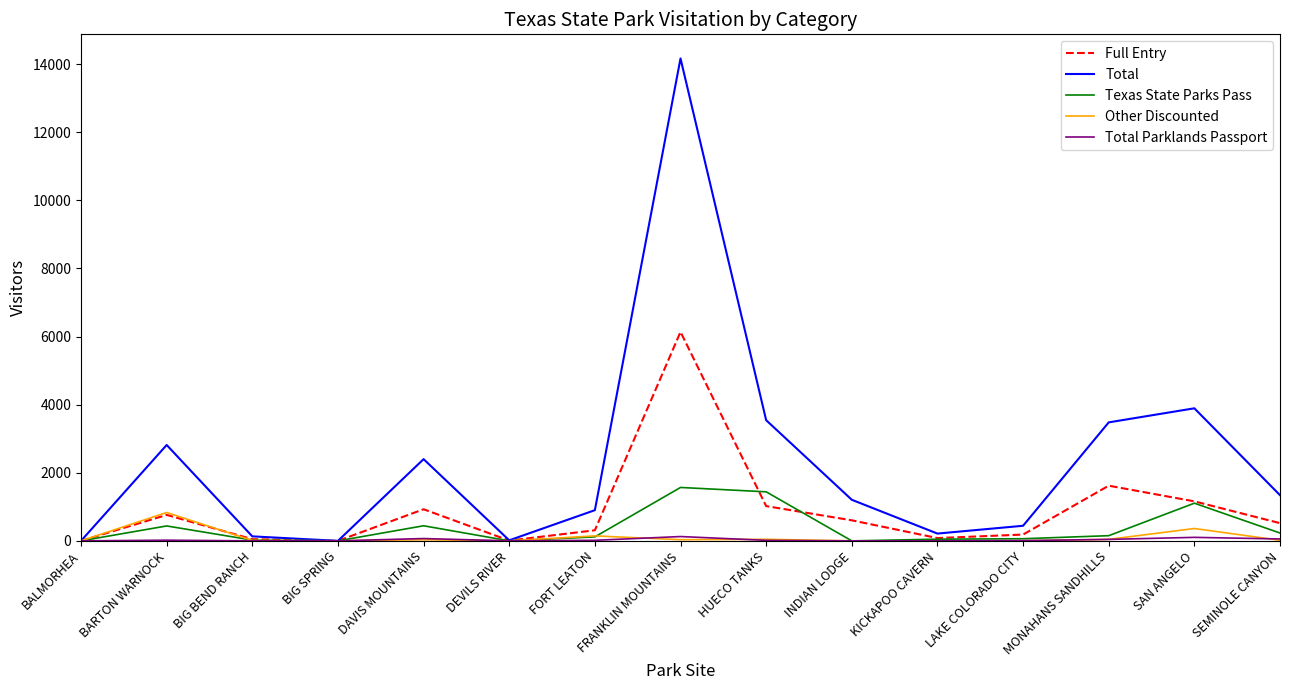

How many lines are shown in the chart?

5